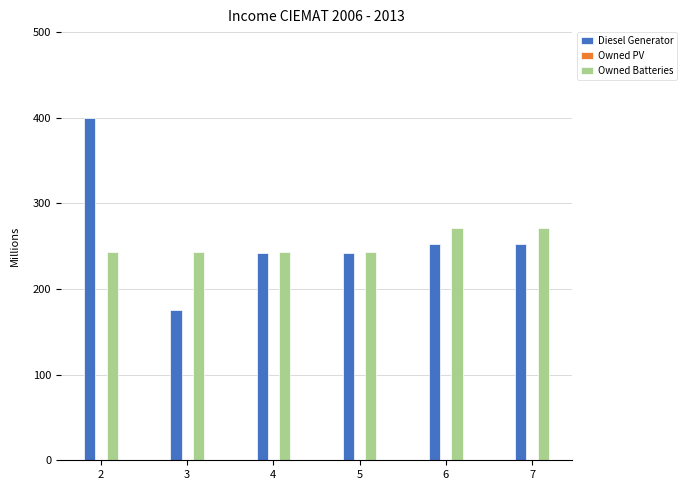

What value does the Diesel Generator series have at 6, to the nearest 10?

250